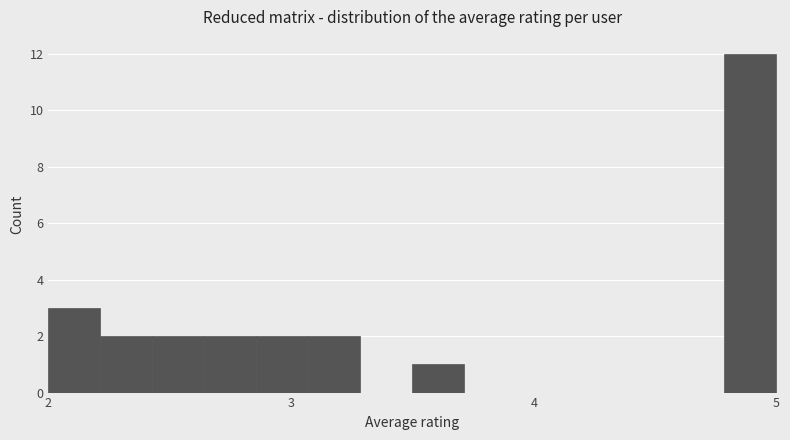

Around what value on the x-axis is the tallest bar? Give the approximate position of its centre, as read against the axis.

4.9